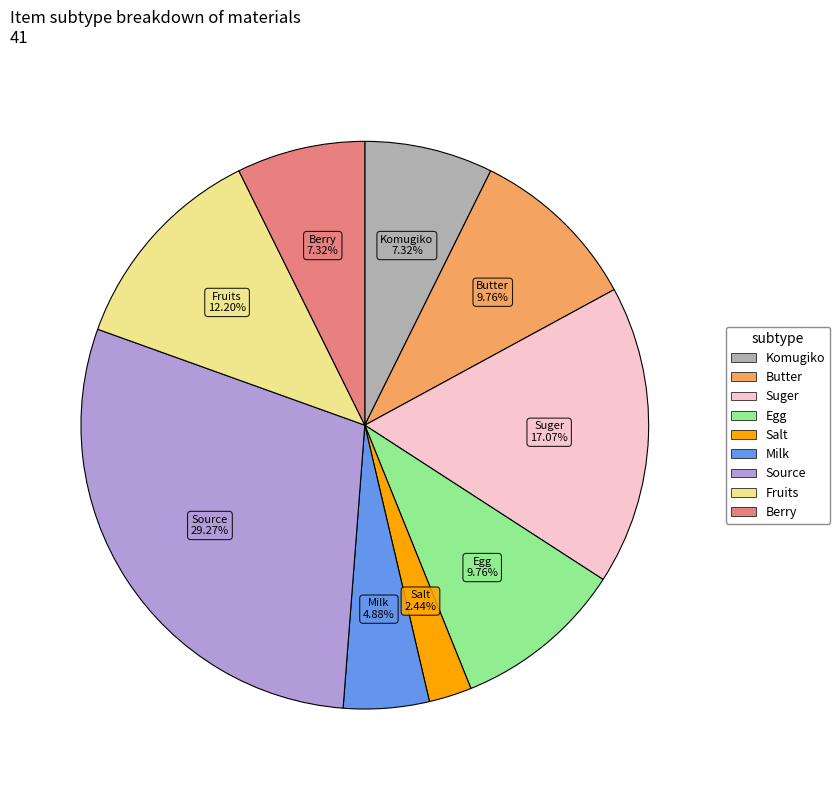

Count the number of slices in the pie.

9